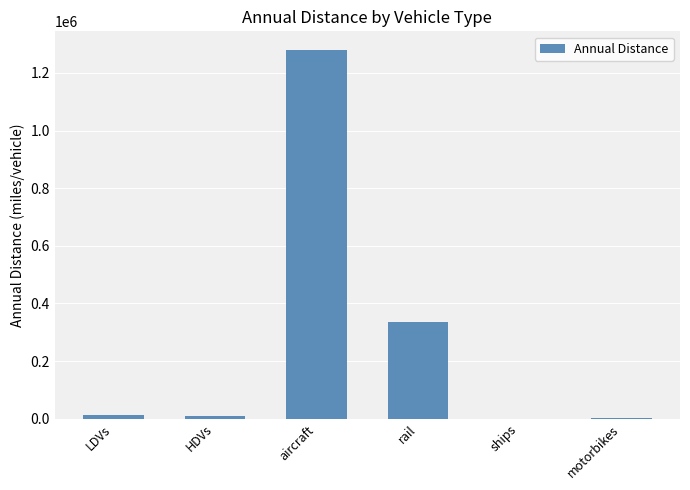

At which label does the data first exceed 11352?

LDVs